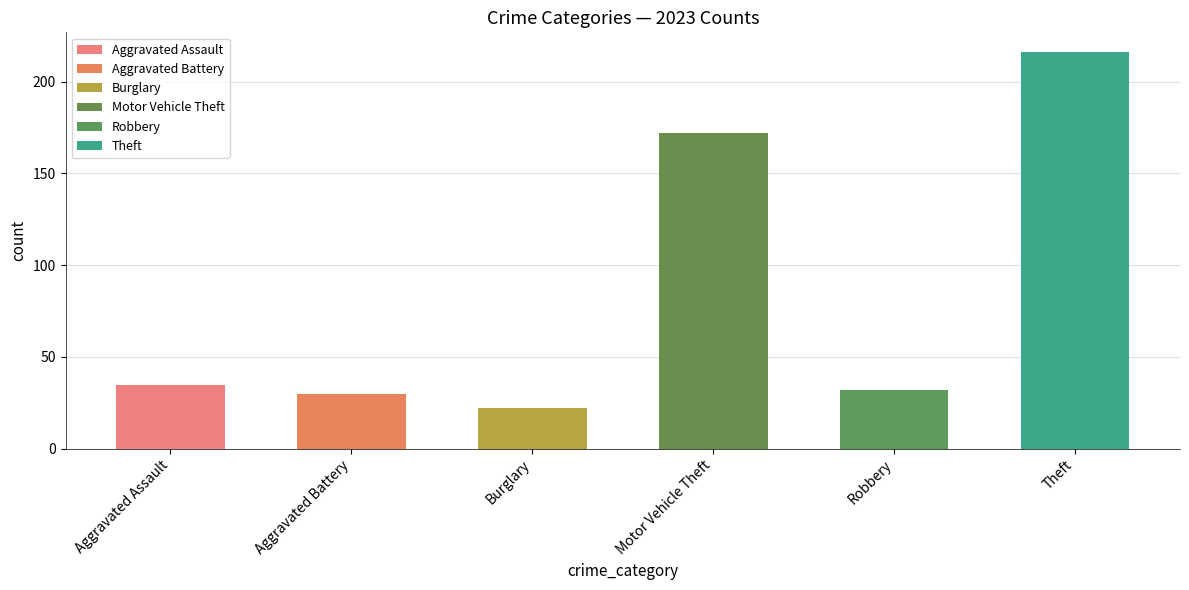

What is the difference between the maximum and second lowest values?

186